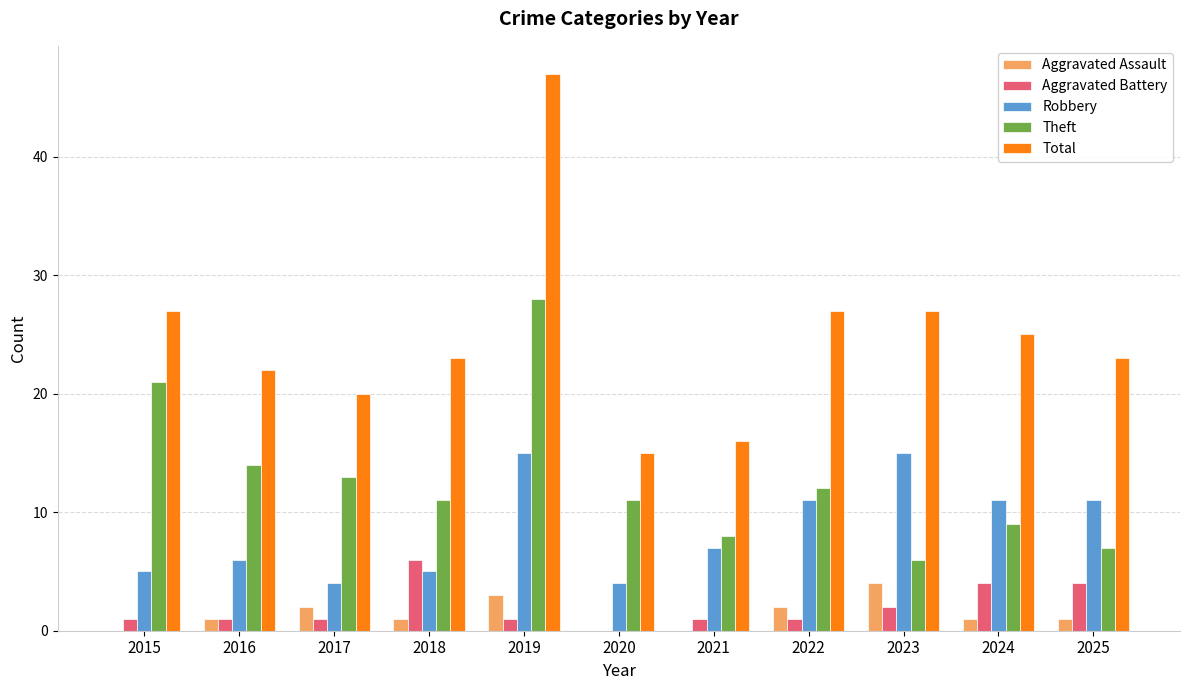

What is the sum of the Robbery values at 2024 and 2015?

16